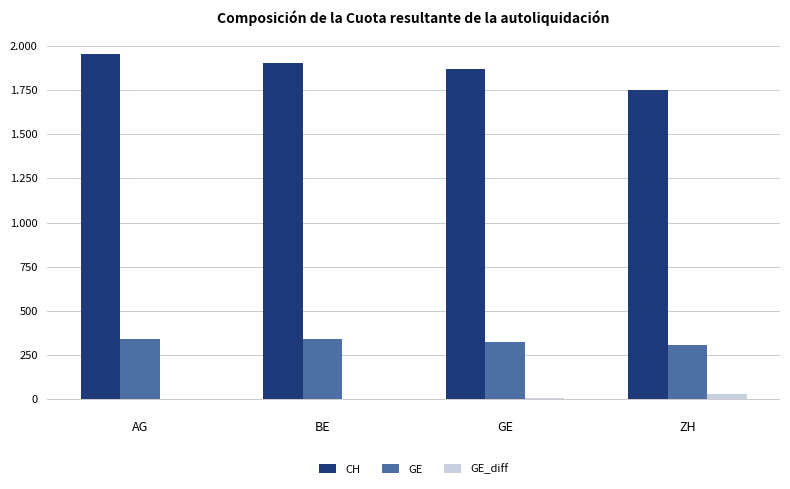

What are all the series names shown in the legend?

CH, GE, GE_diff